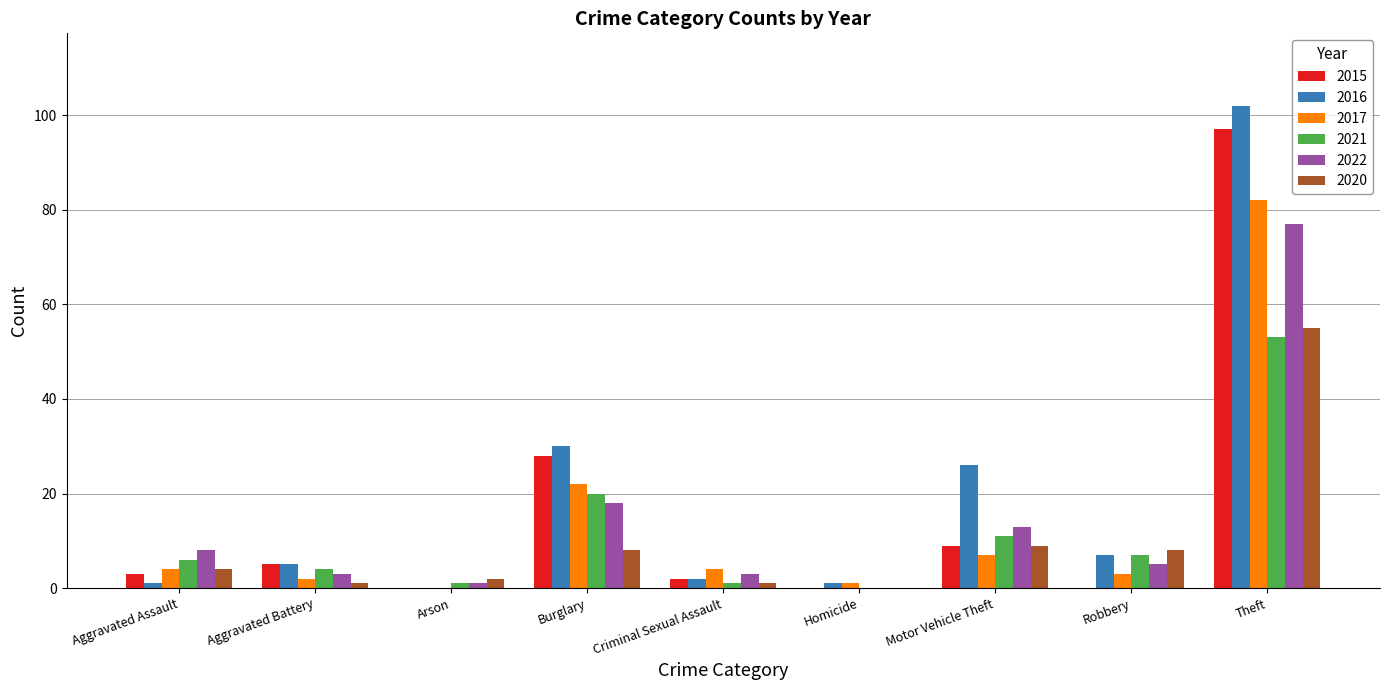

Which series has the largest total across all categories?

2016